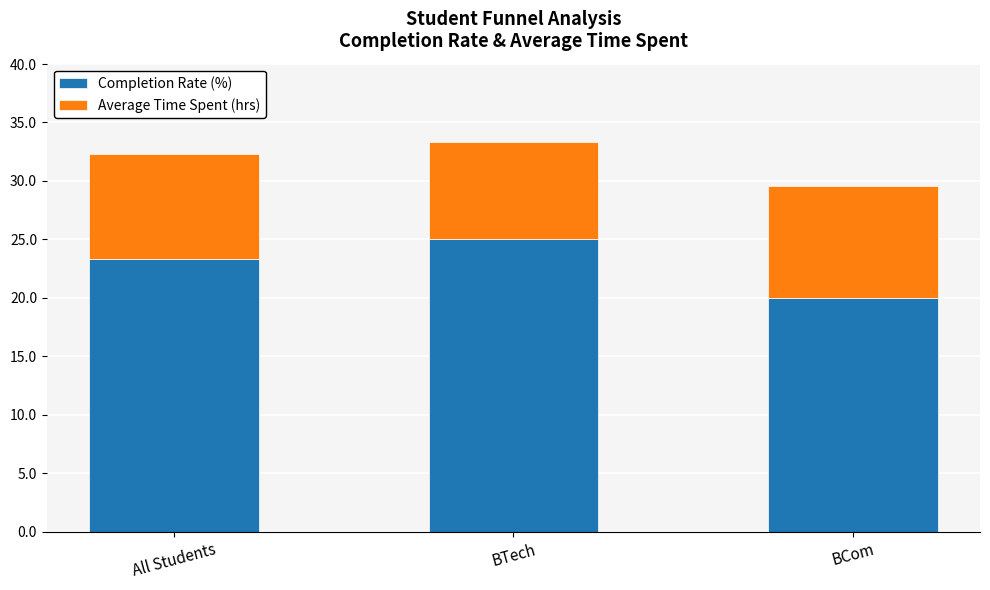

The Completion Rate (%) series shows 23.3 at All Students. True or false?

True